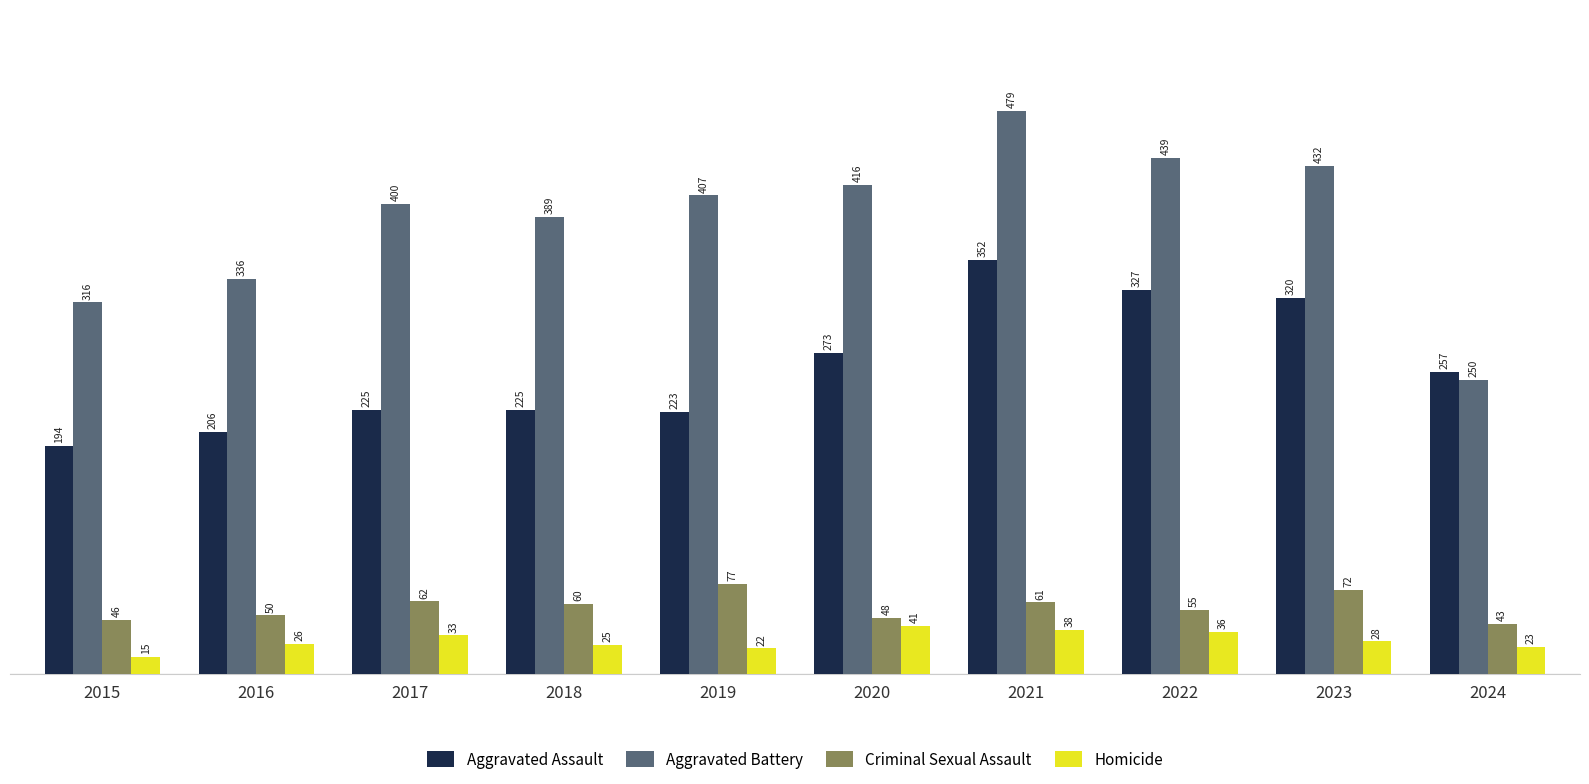

Where is Aggravated Battery nearest to the value 364?

2018